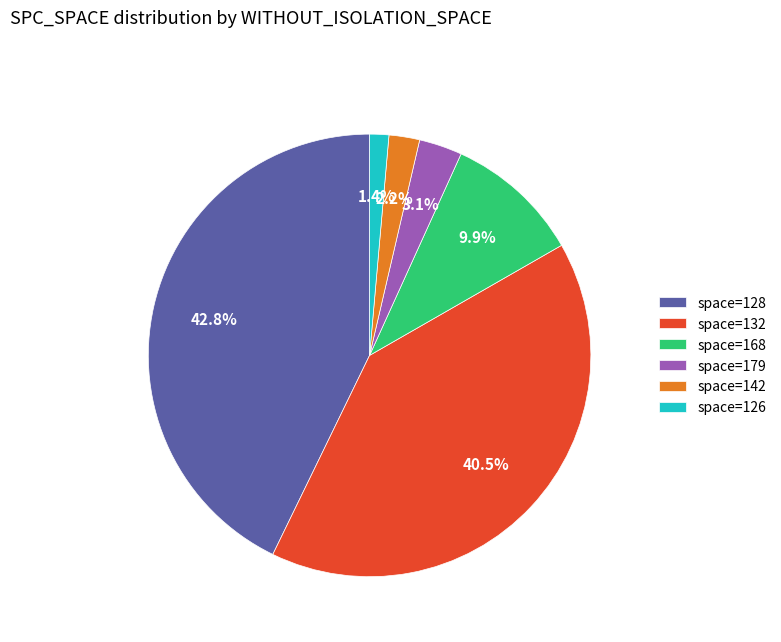

Which has a higher value, space=126 or space=179?

space=179